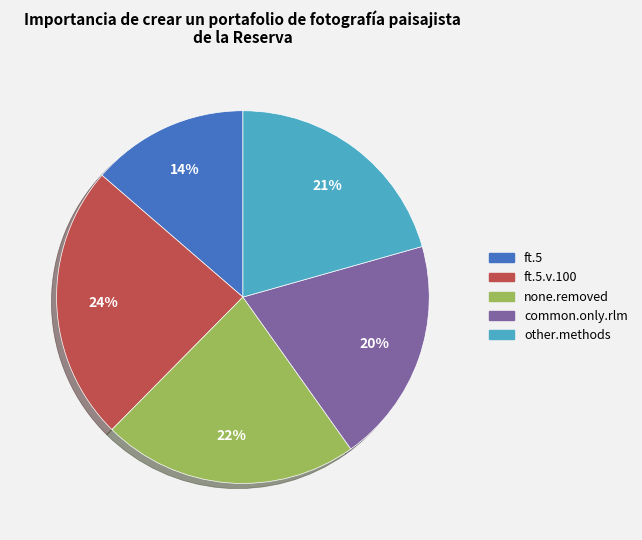

To the nearest percent, what percentage of the pie is common.only.rlm?

20%